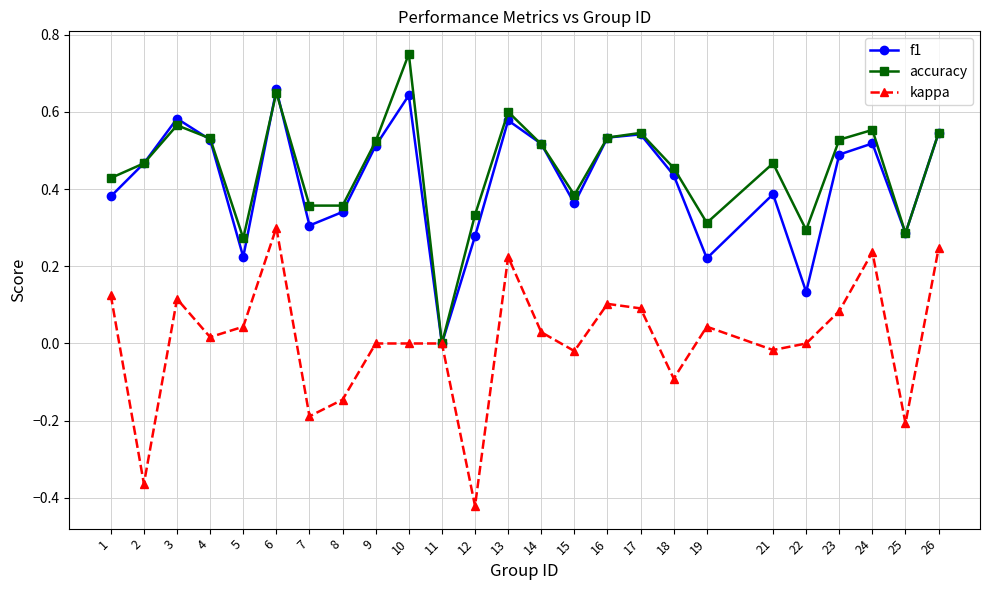

The value of accuracy at 25 is 0.2. True or false?

False